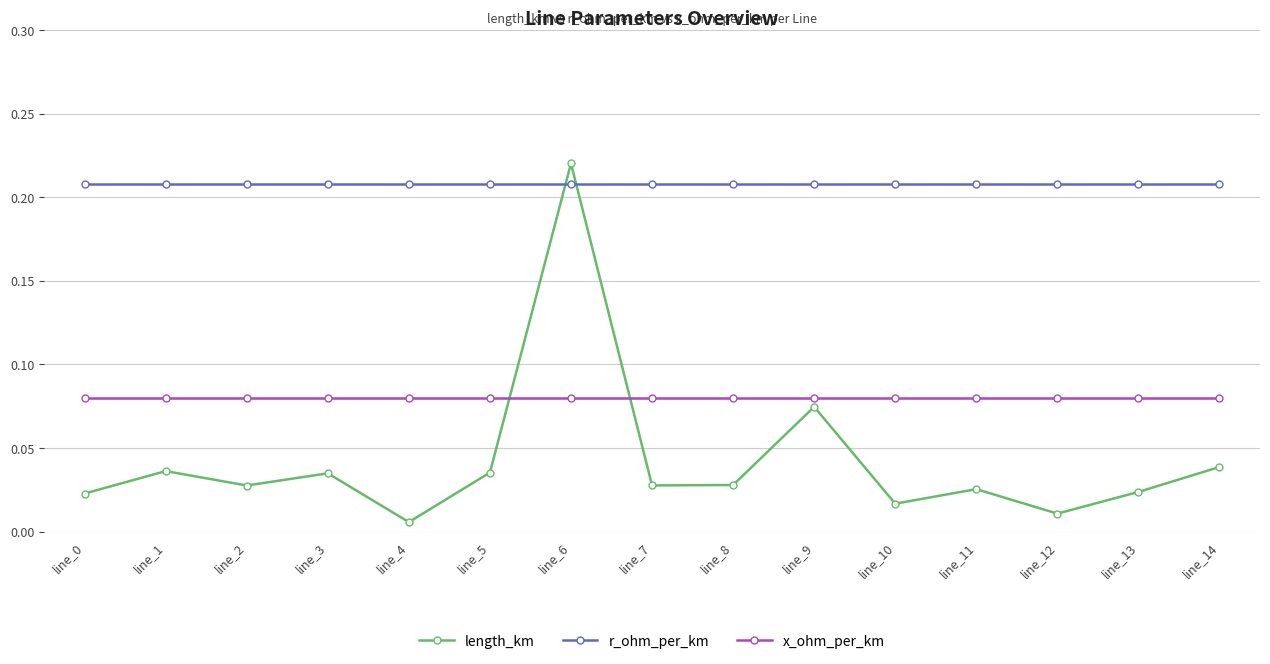

In length_km, how many points are higher than both neighbors (excluding endpoints)?

5